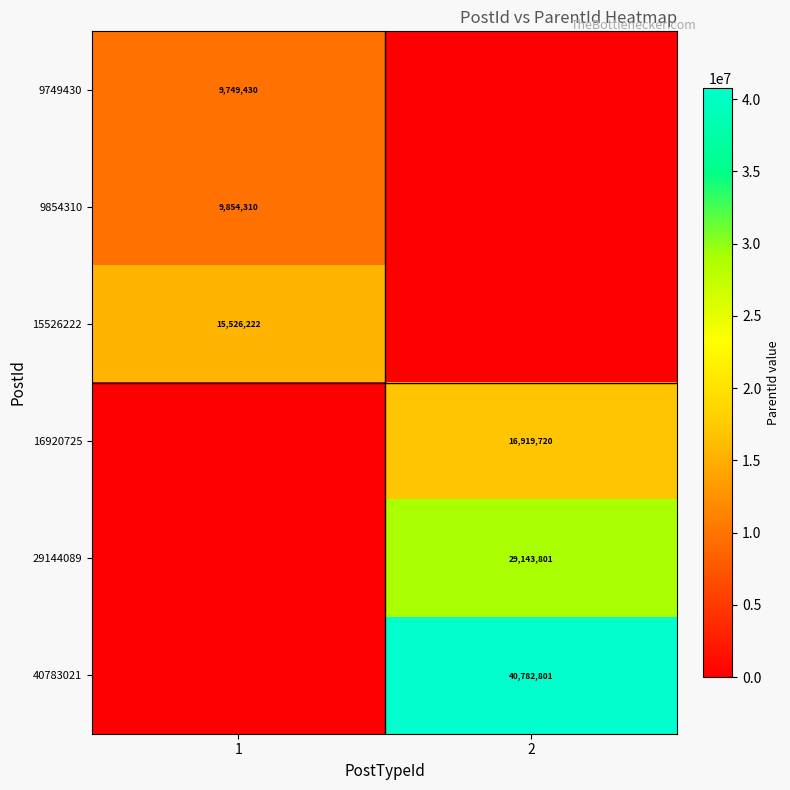

The value of 16920725 at 2 is 16919720. True or false?

True